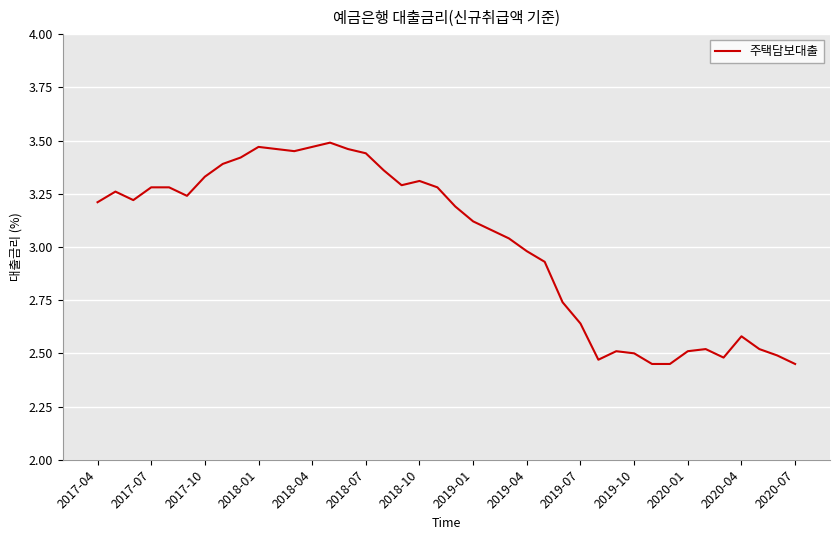

How many categories are shown in the chart?

40